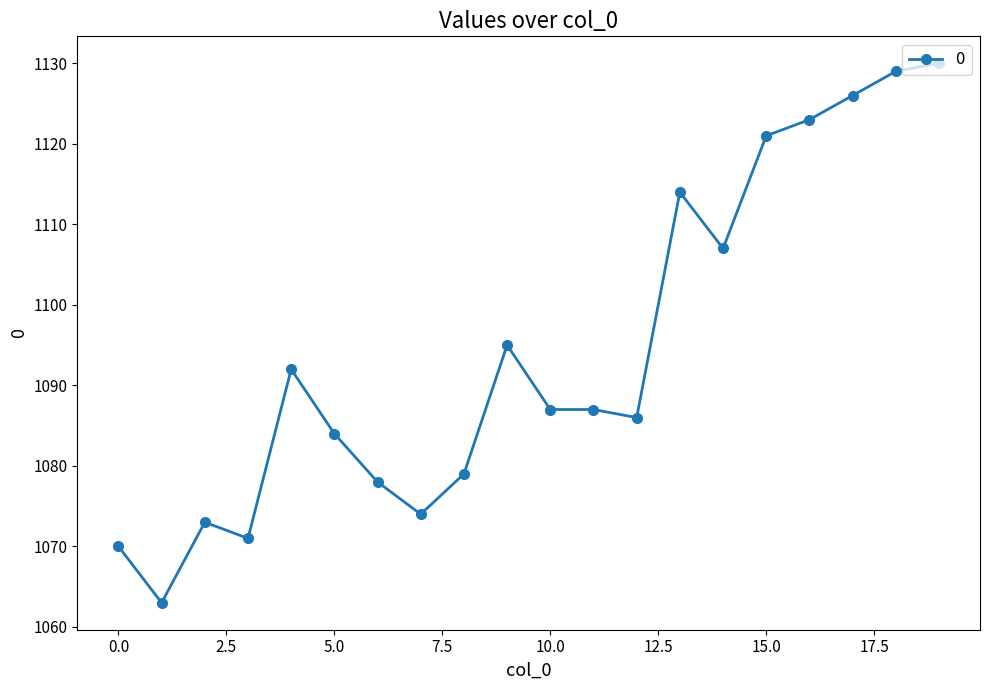

What is the average value?

1094